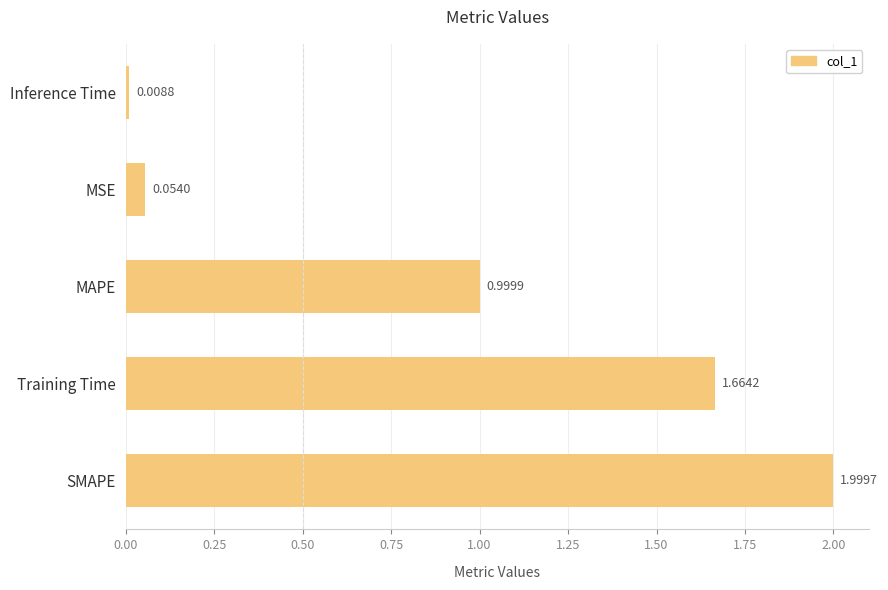

What is the greatest value displayed?

2.0